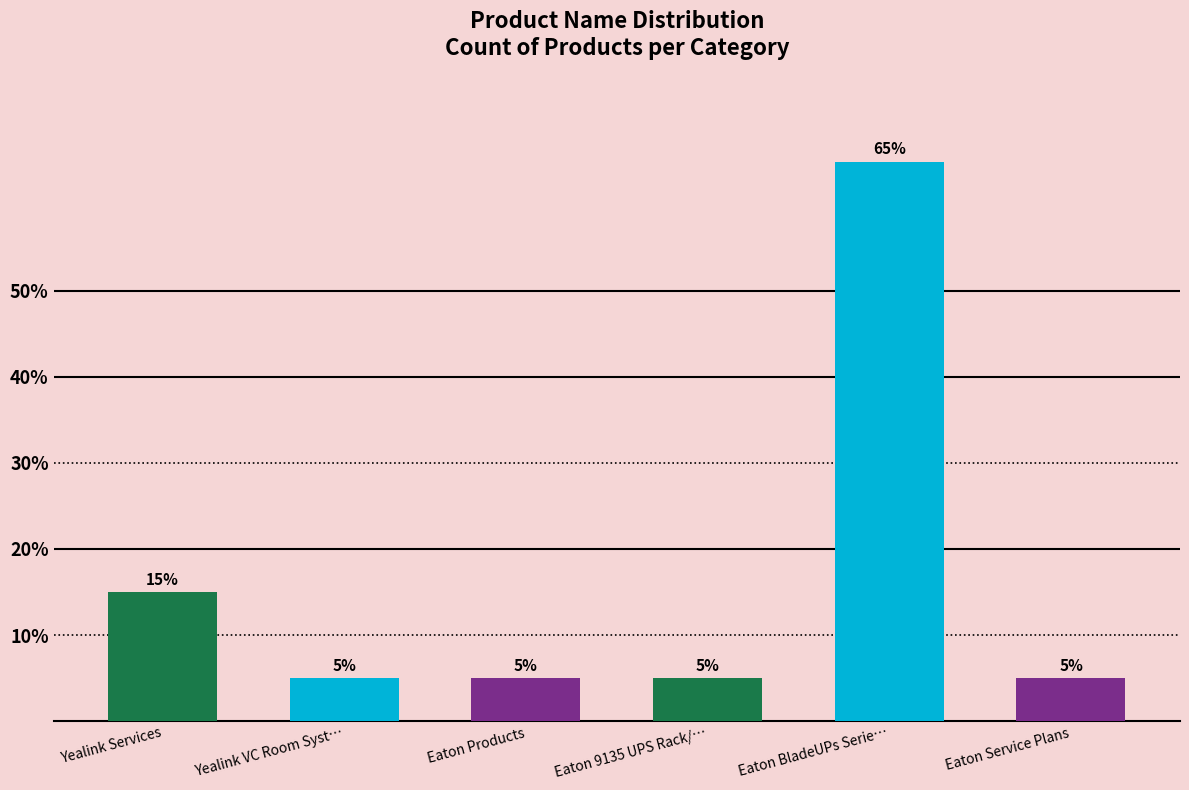

What is the minimum value shown in the chart?

5